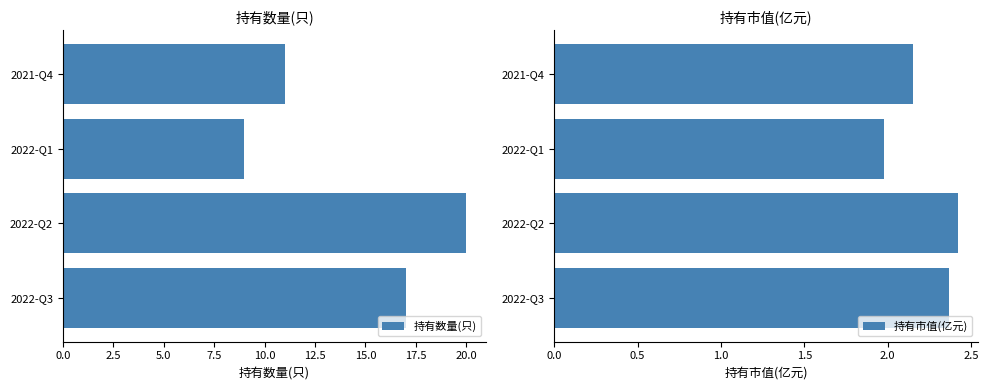

What is the average value of the 持有数量(只) series?

14.2